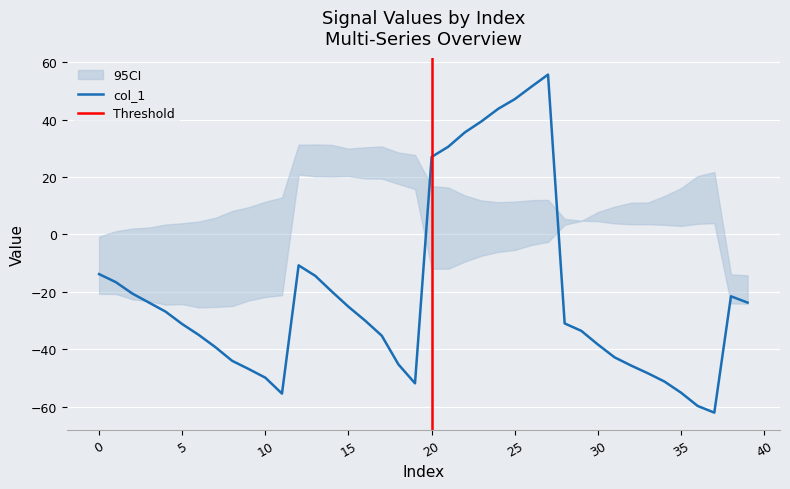

True or false: col_1 has more than 2 points higher than both neighbors.

True